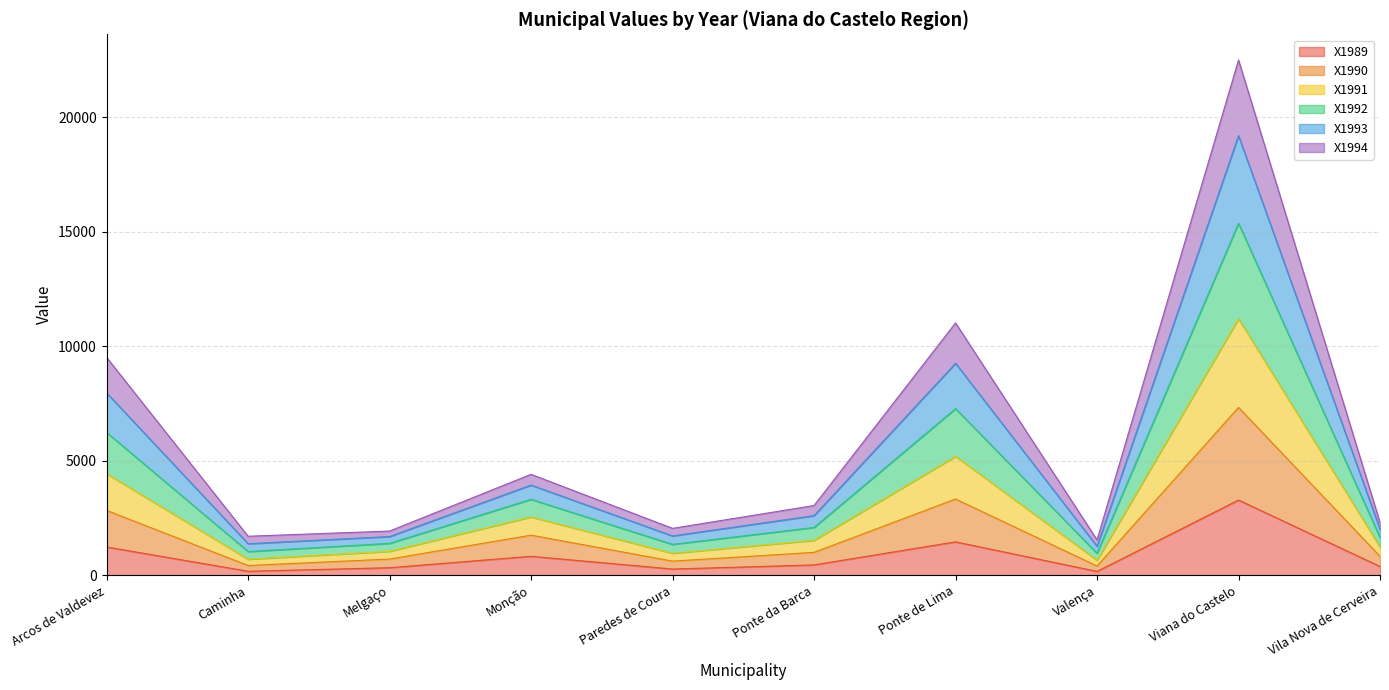

True or false: X1991 and X1989 cross at least once.

False